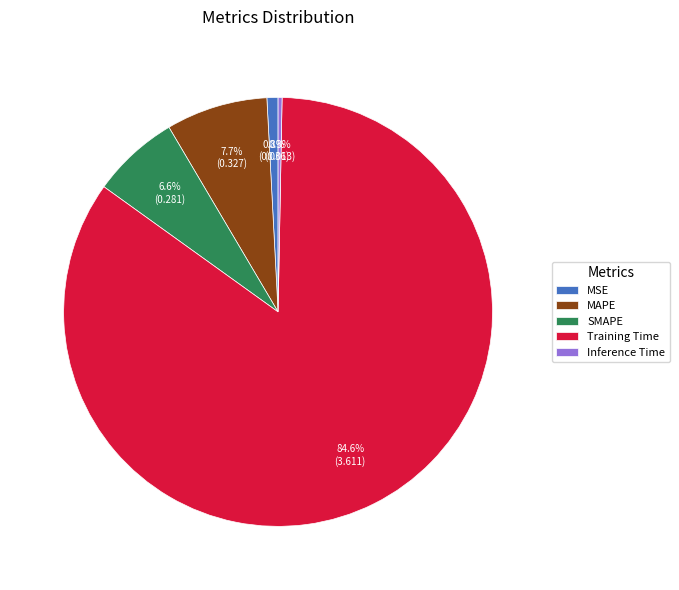

To the nearest percent, what is the combined percentage of Training Time and MAPE?

92%